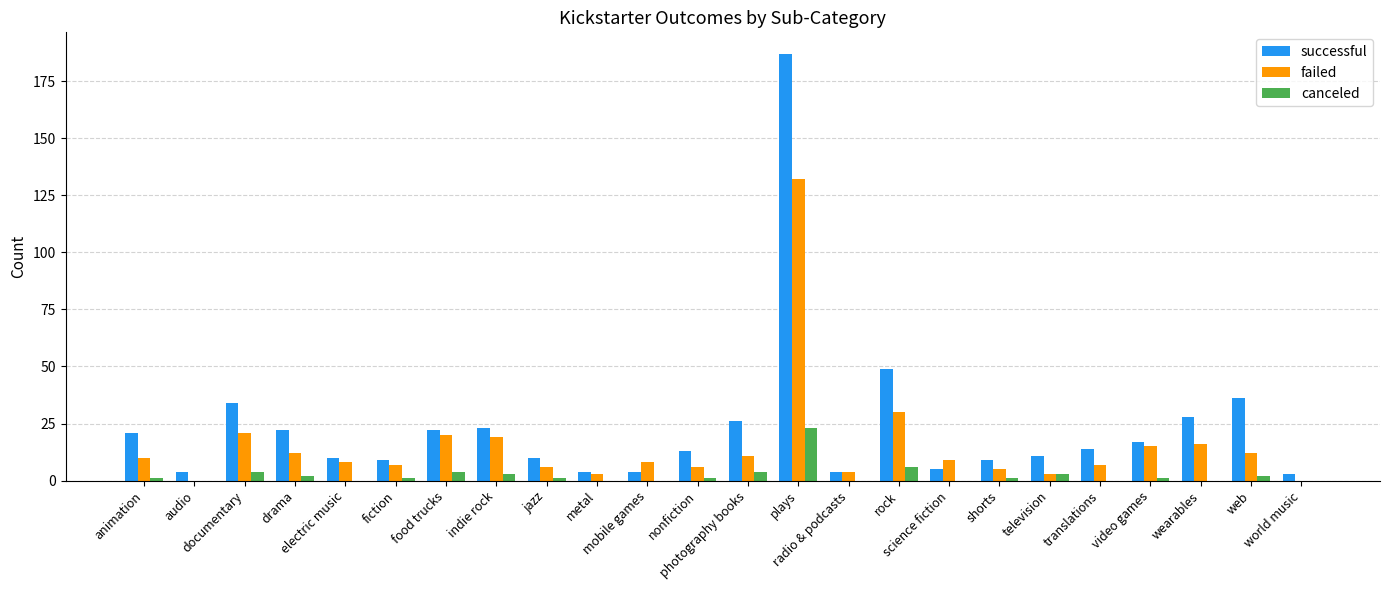

Which series has the largest total across all categories?

successful